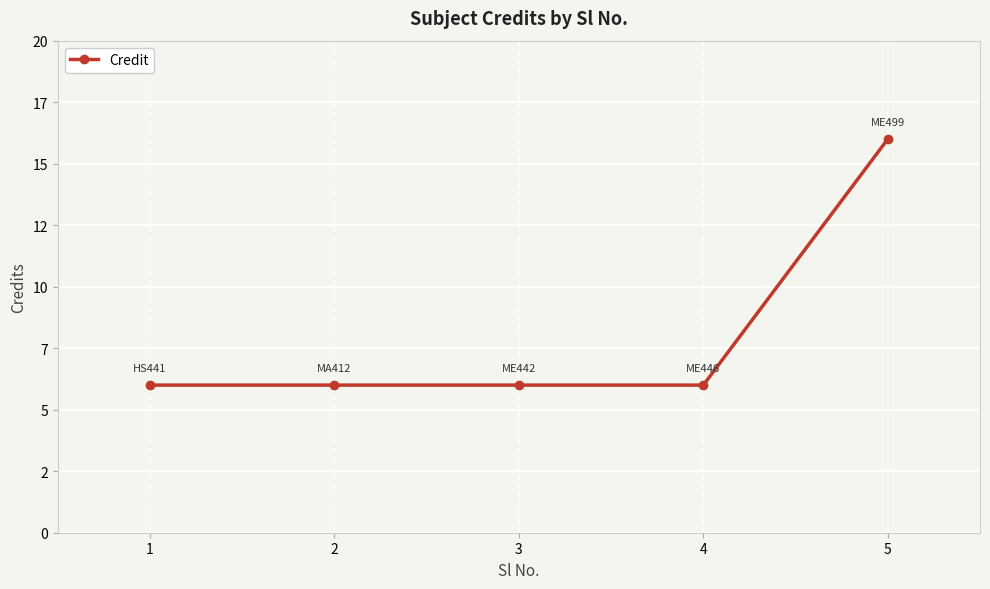

Is this an area chart (filled region under the line)?

No